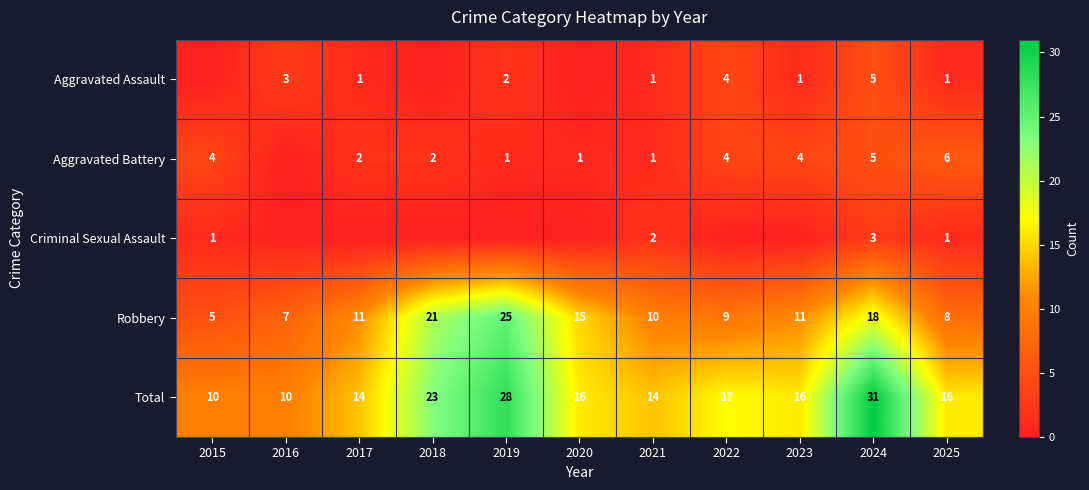

What is the difference between the Total values at 2020 and 2015?

6